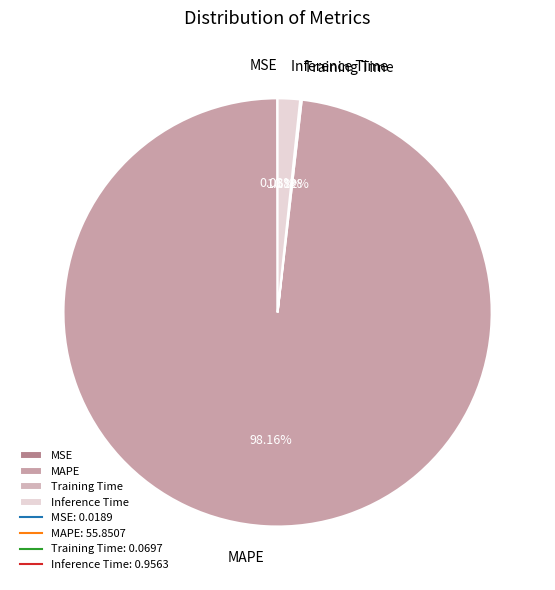

Which slice represents more than half of the pie?

MAPE